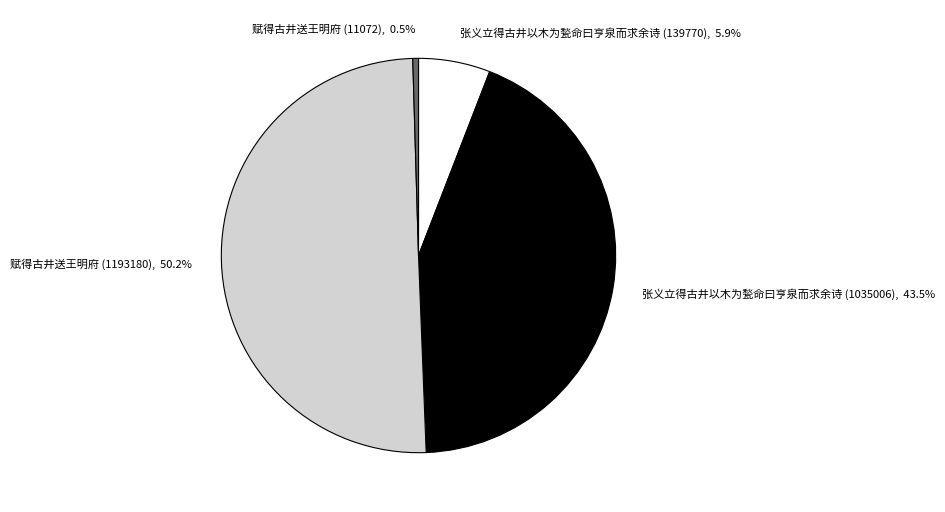

What is the smallest slice in the pie chart?

赋得古井送王明府 (11072)